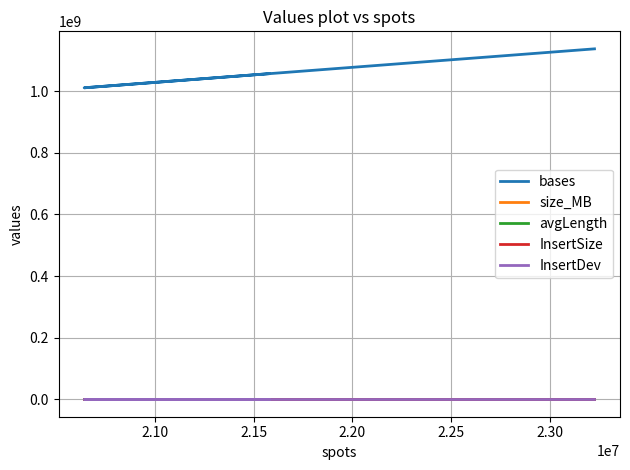

Which series has the widest spread of values?

bases